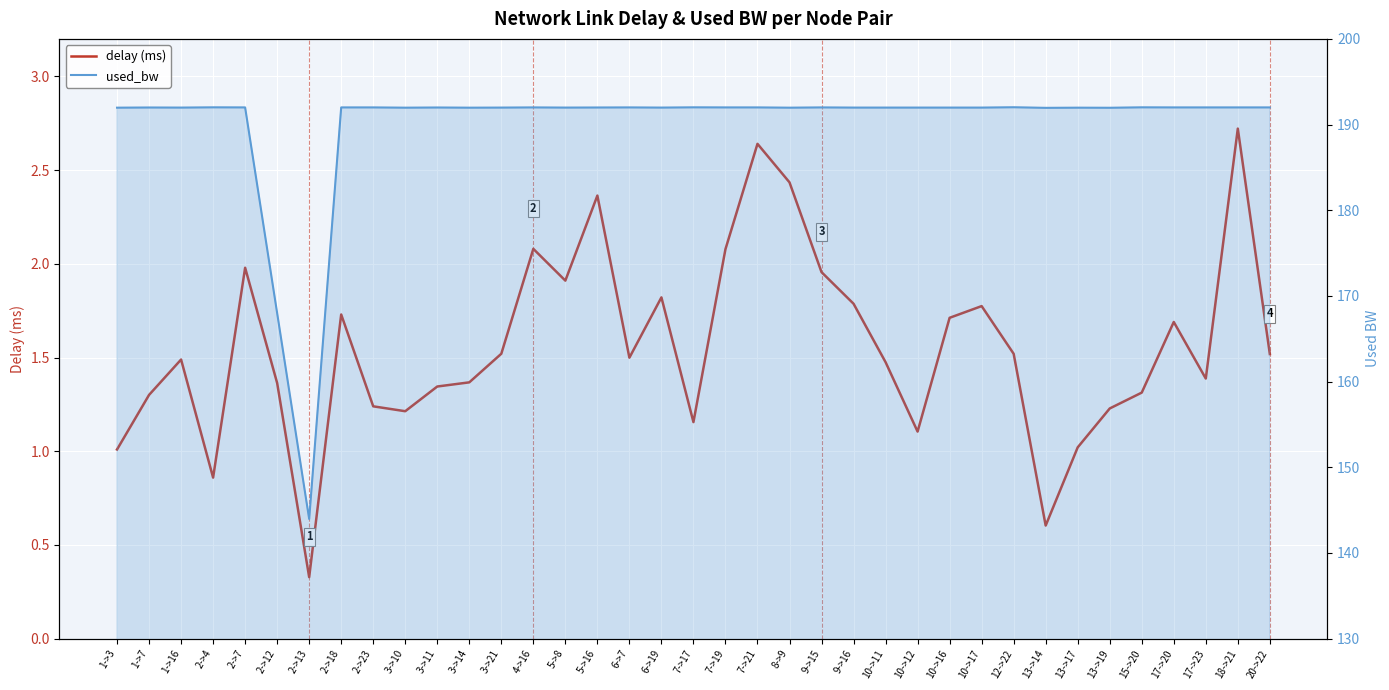

Reading left to right, extract all data points from this chart.

delay (ms): 1->3=1.0	1->7=1.3	1->16=1.5	2->4=0.9	2->7=2.0	2->12=1.4	2->13=0.3	2->18=1.7	2->23=1.2	3->10=1.2	3->11=1.3	3->14=1.4	3->21=1.5	4->16=2.1	5->8=1.9	5->16=2.4	6->7=1.5	6->19=1.8	7->17=1.2	7->19=2.1	7->21=2.6	8->9=2.4	9->15=2.0	9->16=1.8	10->11=1.5	10->12=1.1	10->16=1.7	10->17=1.8	12->22=1.5	13->14=0.6	13->17=1.0	13->19=1.2	15->20=1.3	17->20=1.7	17->23=1.4	18->21=2.7	20->22=1.5
used_bw: 1->3=192.0	1->7=192.0	1->16=192.0	2->4=192.0	2->7=192.0	2->12=168.0	2->13=144.0	2->18=192.0	2->23=192.0	3->10=192.0	3->11=192.0	3->14=192.0	3->21=192.0	4->16=192.0	5->8=192.0	5->16=192.0	6->7=192.0	6->19=192.0	7->17=192.0	7->19=192.0	7->21=192.0	8->9=192.0	9->15=192.0	9->16=192.0	10->11=192.0	10->12=192.0	10->16=192.0	10->17=192.0	12->22=192.0	13->14=192.0	13->17=192.0	13->19=192.0	15->20=192.0	17->20=192.0	17->23=192.0	18->21=192.0	20->22=192.0